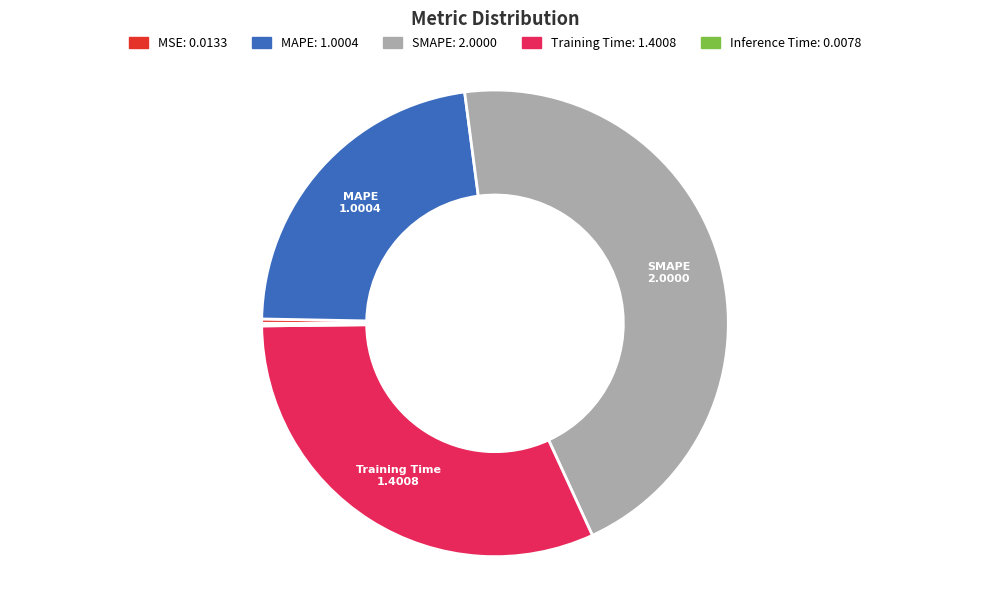

Which category has the biggest portion of the pie?

SMAPE